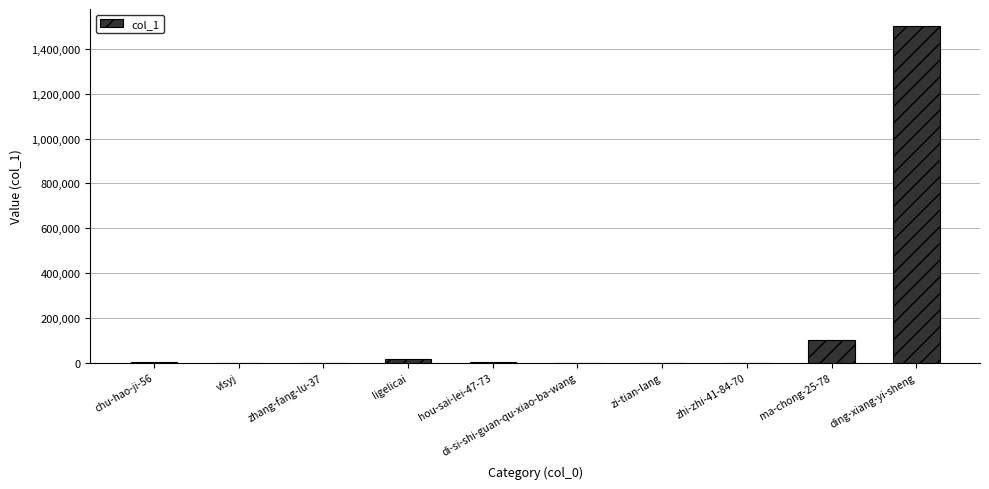

The value at hou-sai-lei-47-73 is 2565. True or false?

True